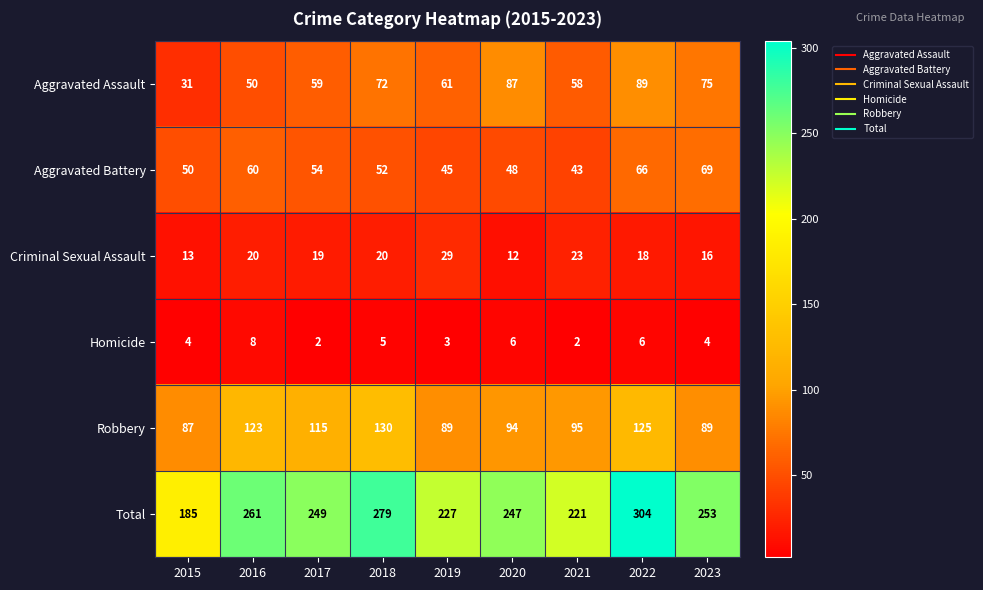

At how many categories does at least one series exceed 301?

1